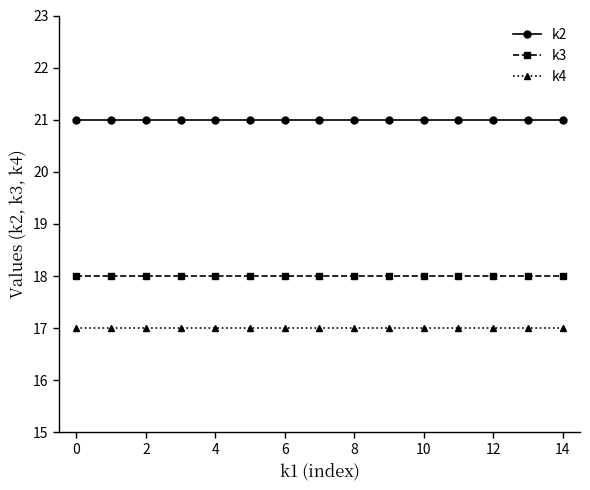

Rank the series by their maximum value, from highest to lowest.

k2, k3, k4